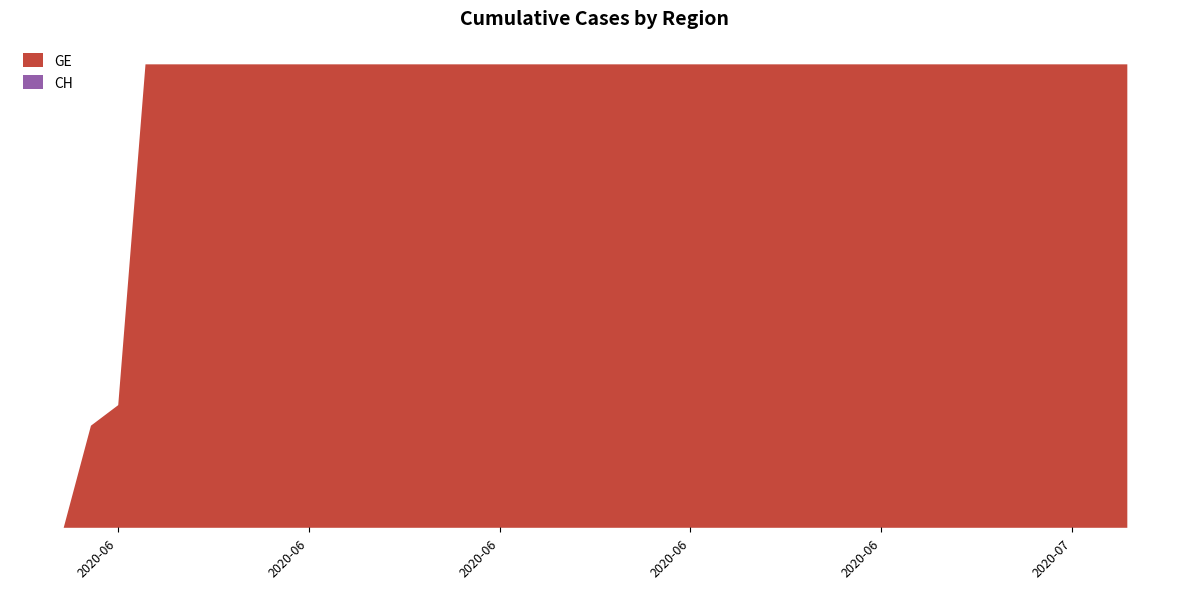

The value of CH at 2020-07-03 is 212. True or false?

False